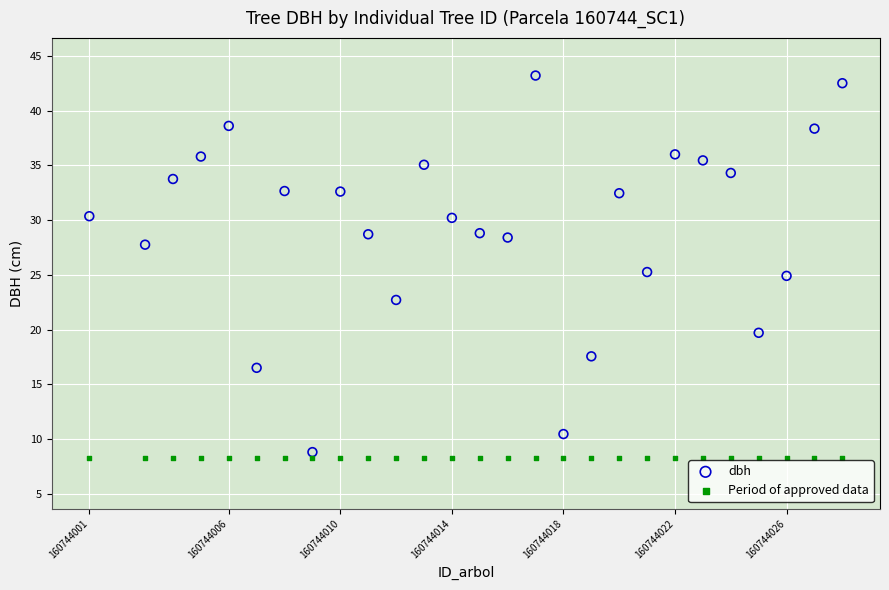

Which series reaches the maximum Y coordinate?

dbh